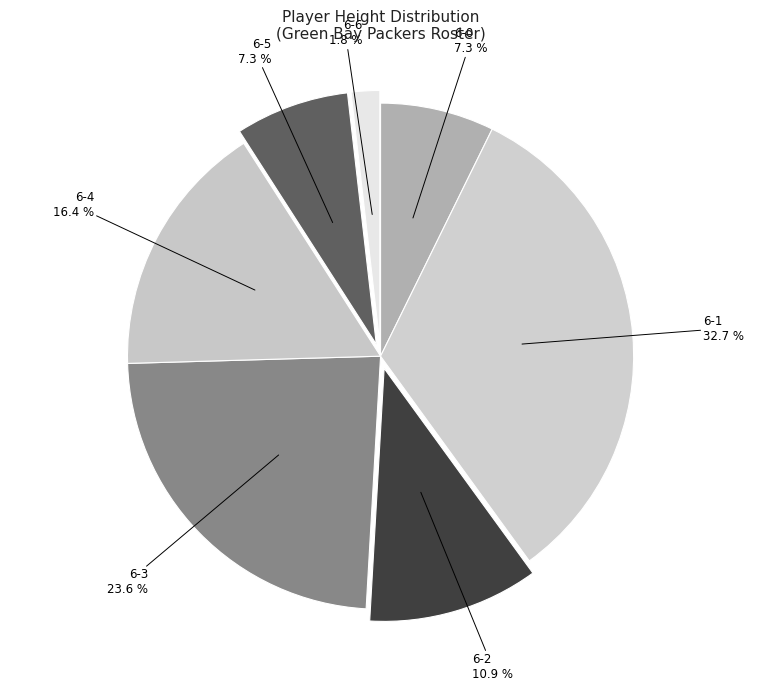

What percentage is the 6-3 slice, to the nearest percent?

24%